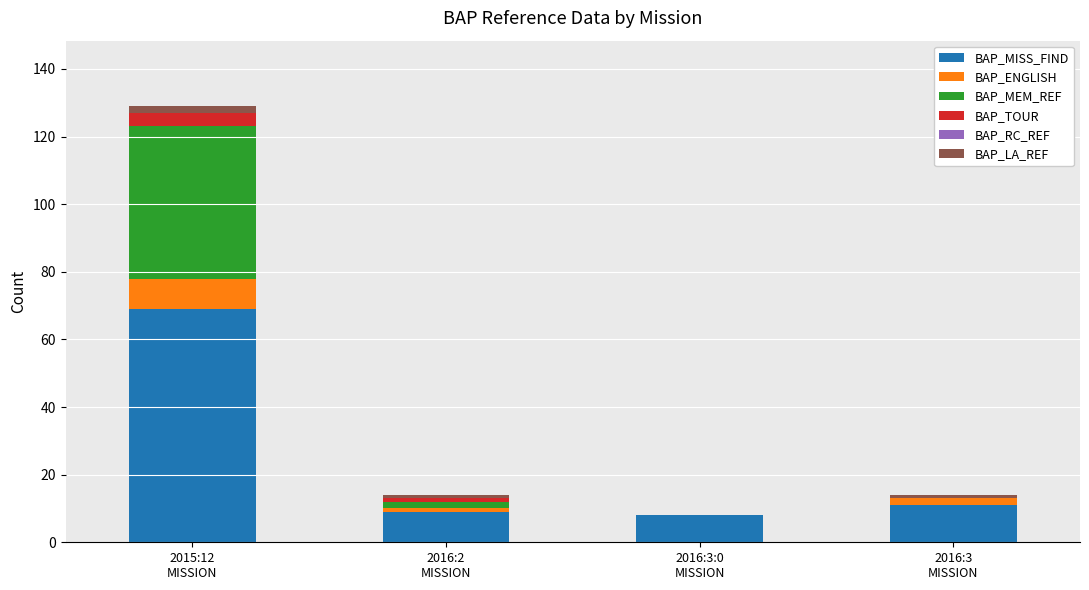

What is the highest value of the BAP_MISS_FIND series?

69